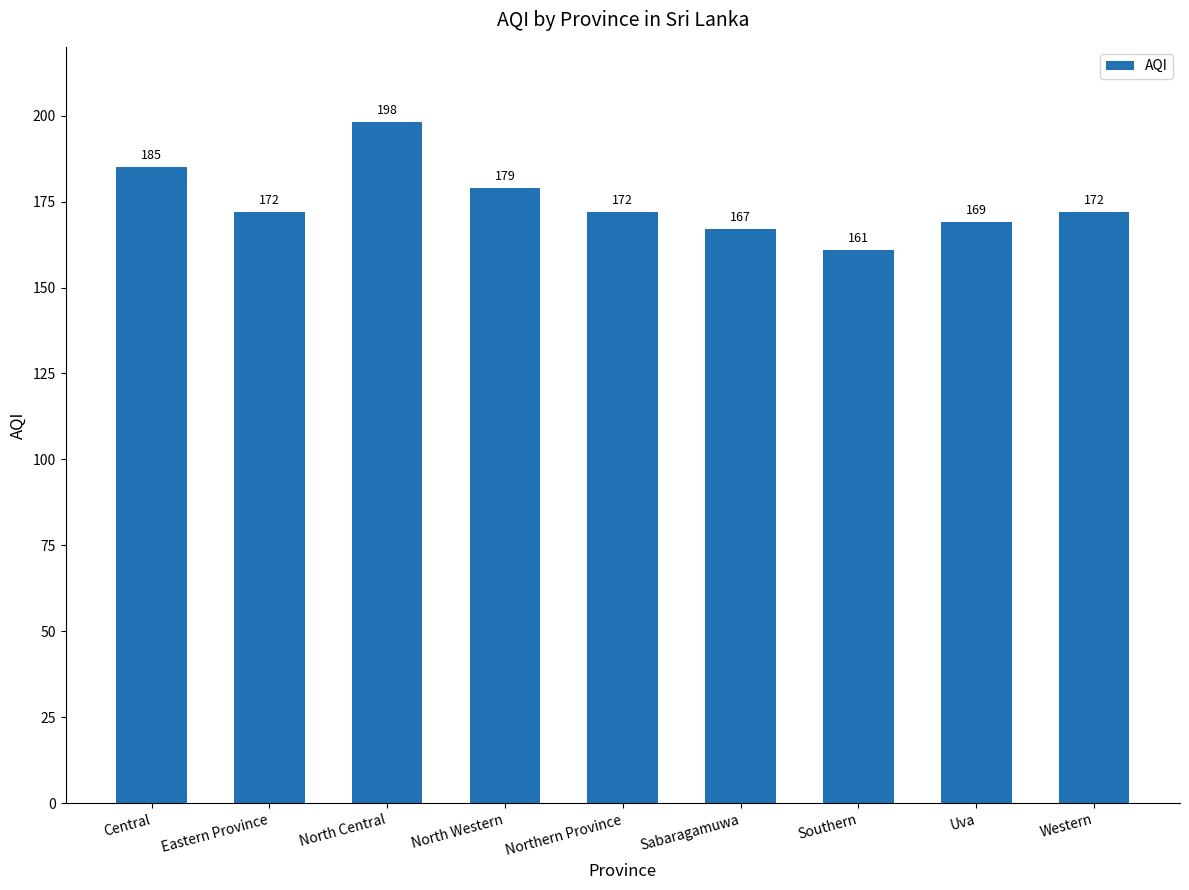

At which label does the data first exceed 172?

Central